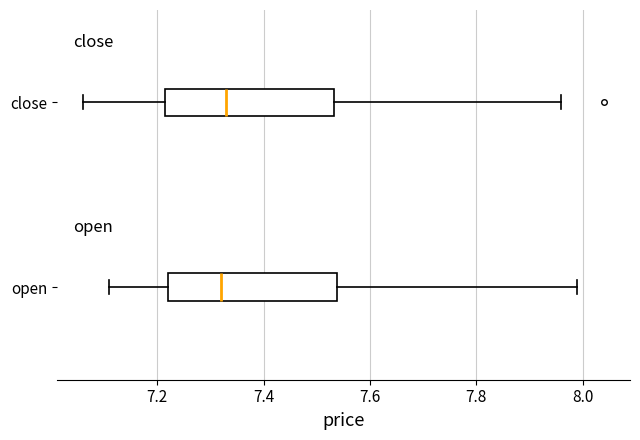

Where does the median line of the box for close sit on the x-axis? The values are not printed on the chart, so give them approximately, as read against the axis.

7.34